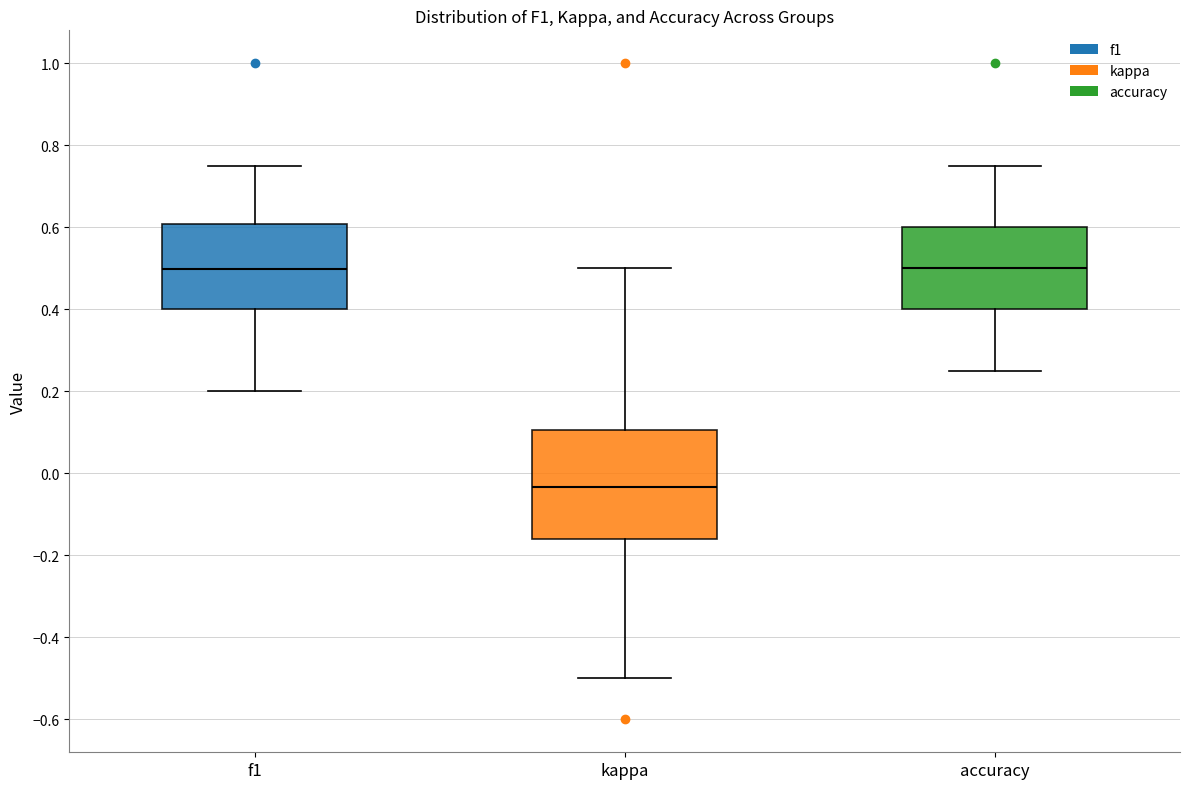

Reading left to right, read every box against the y-axis: the position of its median line, the range the box covers, and the ends of its whiskers. The values are not printed on the chart, so give them approximately, as read against the axis.

f1: median 0.50, box 0.40 to 0.60, whiskers 0.20 to 0.74
kappa: median -0.04, box -0.16 to 0.10, whiskers -0.50 to 0.50
accuracy: median 0.50, box 0.40 to 0.60, whiskers 0.26 to 0.76